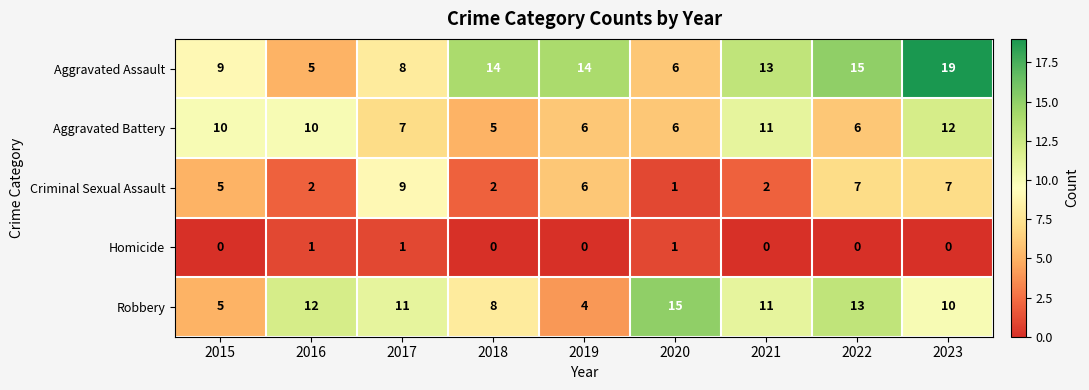

At which label does Aggravated Battery first exceed 7?

2015